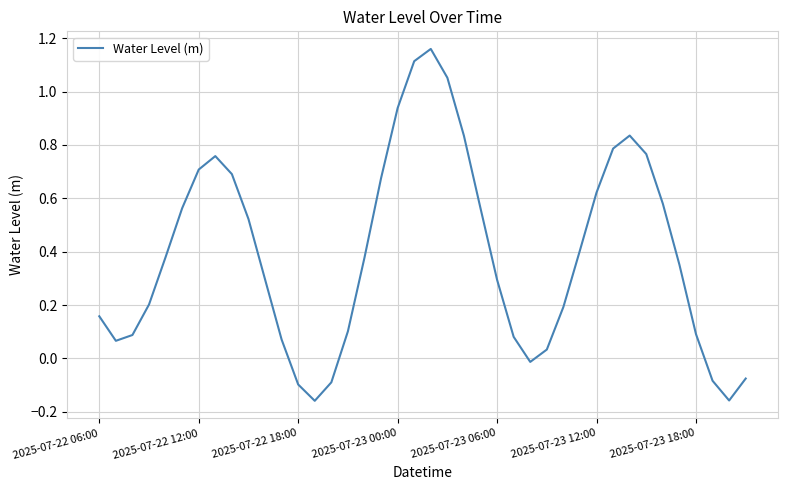

What is the difference between the maximum and minimum values?

1.3